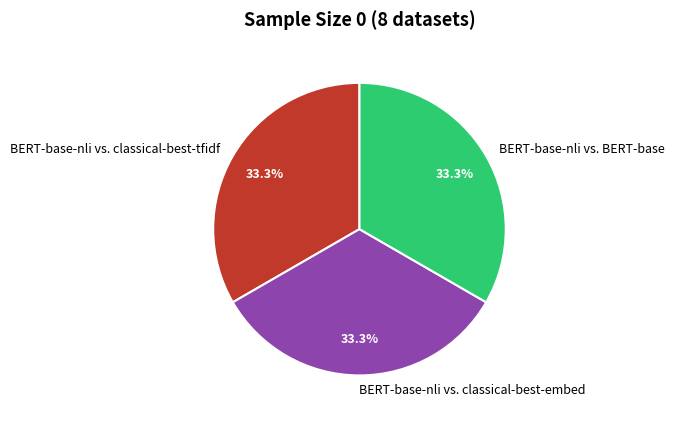

To the nearest percent, what is the average slice percentage?

33%